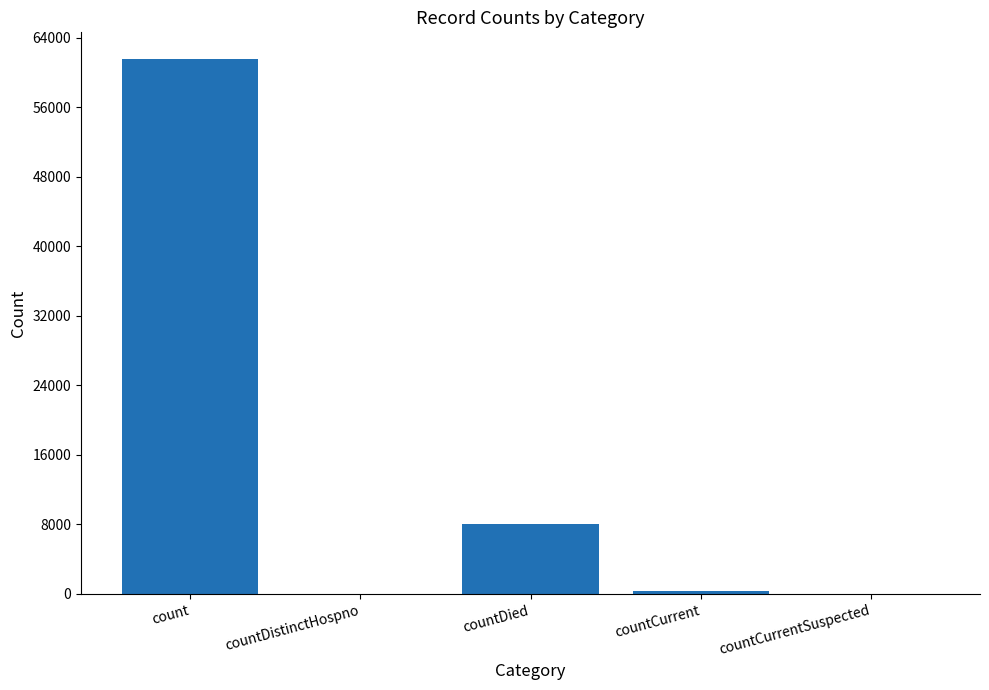

How many data points does each series have?

5